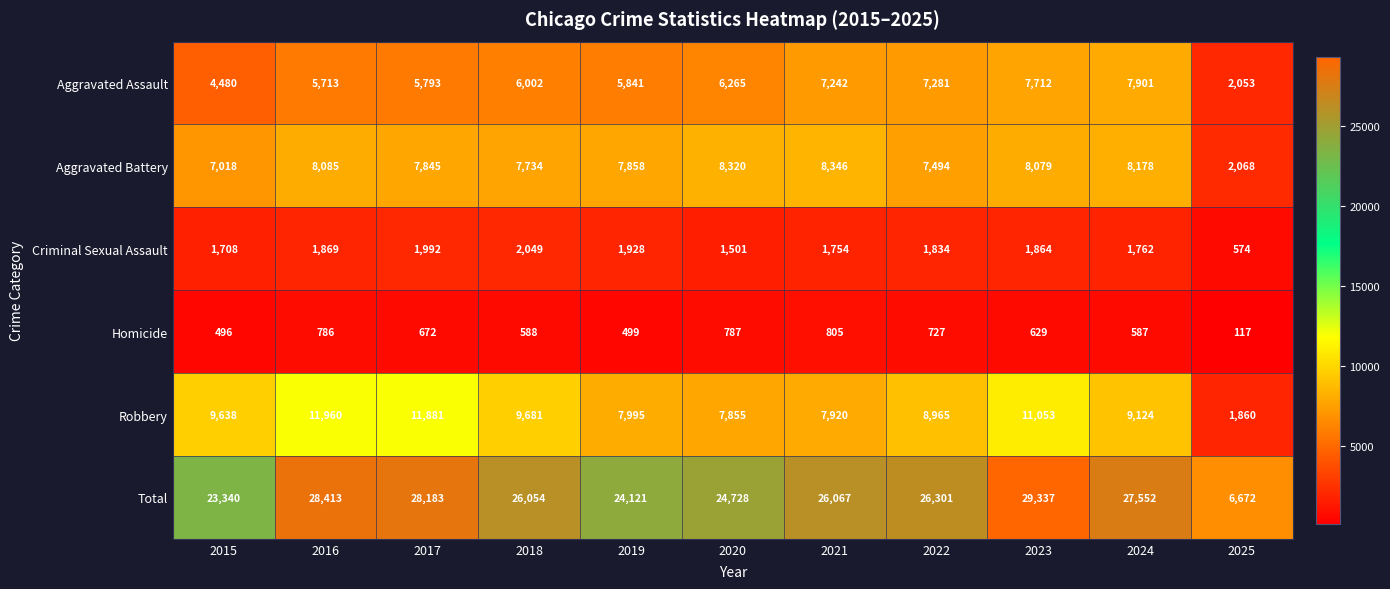

Where does the Aggravated Battery series first go above 7858?

2016